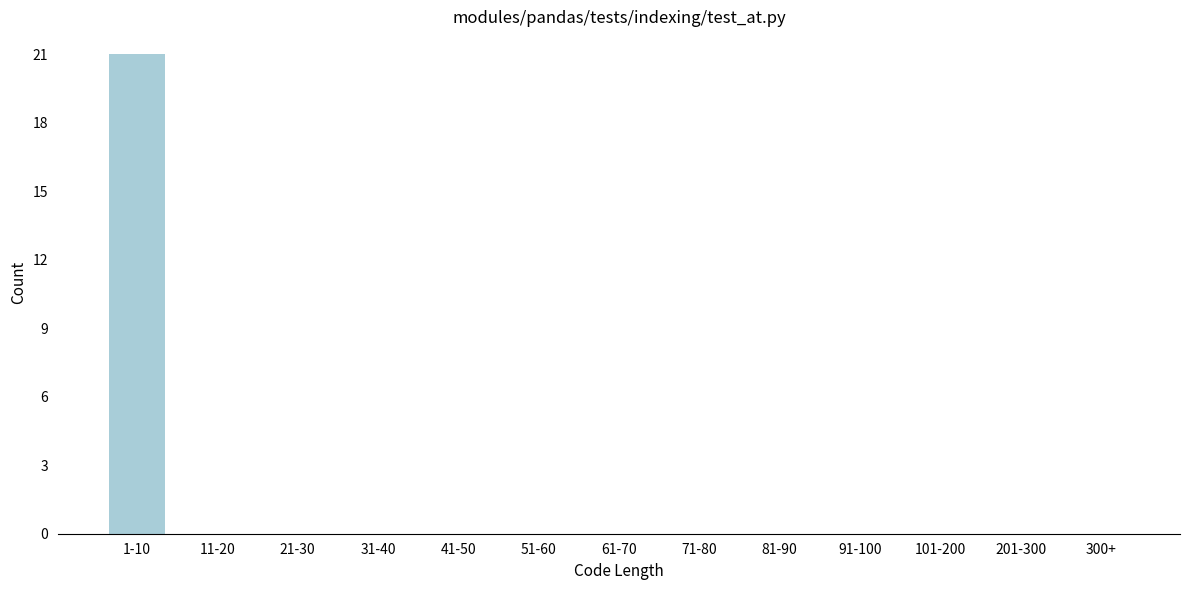

Reading left to right, list all the values displayed in this chart.

1-10=21	11-20=0	21-30=0	31-40=0	41-50=0	51-60=0	61-70=0	71-80=0	81-90=0	91-100=0	101-200=0	201-300=0	300+=0